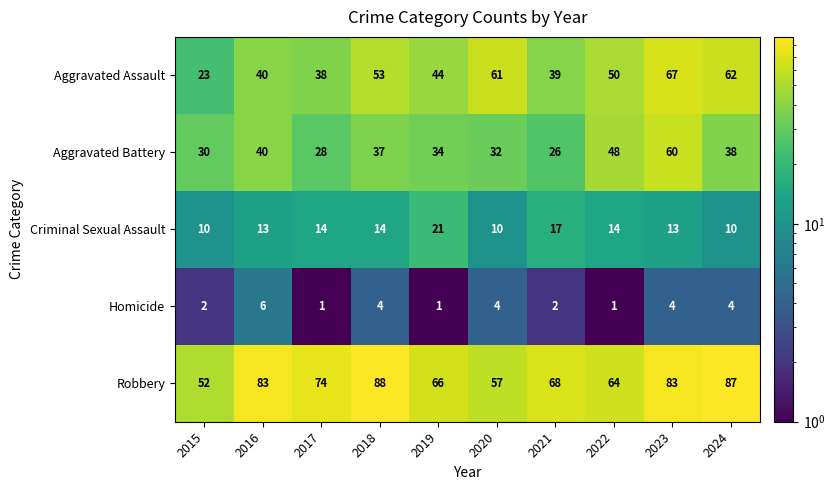

At which label does Aggravated Assault reach its minimum?

2015